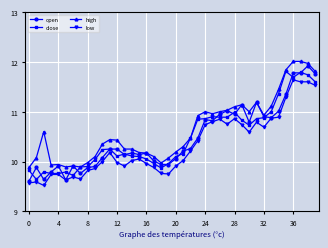

What is the maximum value for open?

11.9